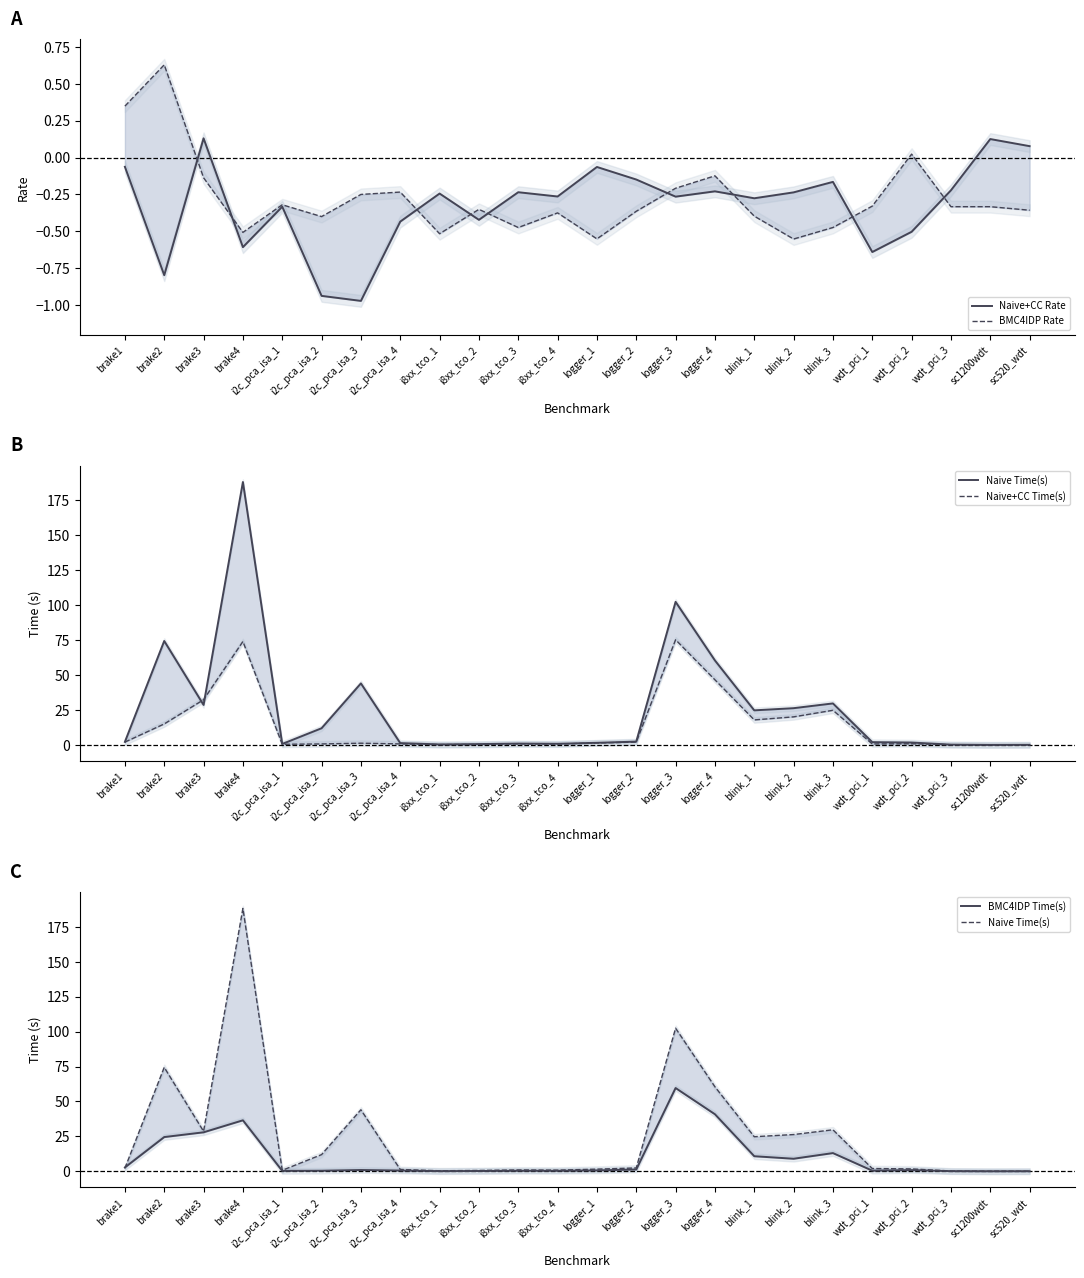

Reading left to right, extract all data points from this chart.

Naive+CC Rate: -0.1	-0.8	0.1	-0.6	-0.3	-0.9	-1.0	-0.4	-0.2	-0.4	-0.2	-0.3	-0.1	-0.1	-0.3	-0.2	-0.3	-0.2	-0.2	-0.6	-0.5	-0.2	0.1	0.1
BMC4IDP Rate: 0.3	0.6	-0.1	-0.5	-0.3	-0.4	-0.2	-0.2	-0.5	-0.4	-0.5	-0.4	-0.6	-0.4	-0.2	-0.1	-0.4	-0.6	-0.5	-0.3	0.0	-0.3	-0.3	-0.4
Naive Time(s): 2.2	74.4	28.6	188.1	0.8	12.0	44.1	1.4	0.4	0.6	1.0	0.9	1.6	2.4	102.4	60.5	24.8	26.3	29.7	2.0	1.8	0.3	0.1	0.1
Naive+CC Time(s): 2.1	15.1	32.4	74.0	0.5	0.8	1.3	0.8	0.3	0.4	0.8	0.6	1.5	2.1	75.3	46.6	17.9	20.1	24.8	0.7	0.9	0.2	0.1	0.1
BMC4IDP Time(s): 2.8	24.5	27.9	36.5	0.3	0.5	1.0	0.6	0.1	0.2	0.4	0.4	0.7	1.3	59.6	40.9	10.8	9.0	13.1	0.5	0.9	0.1	0.1	0.1